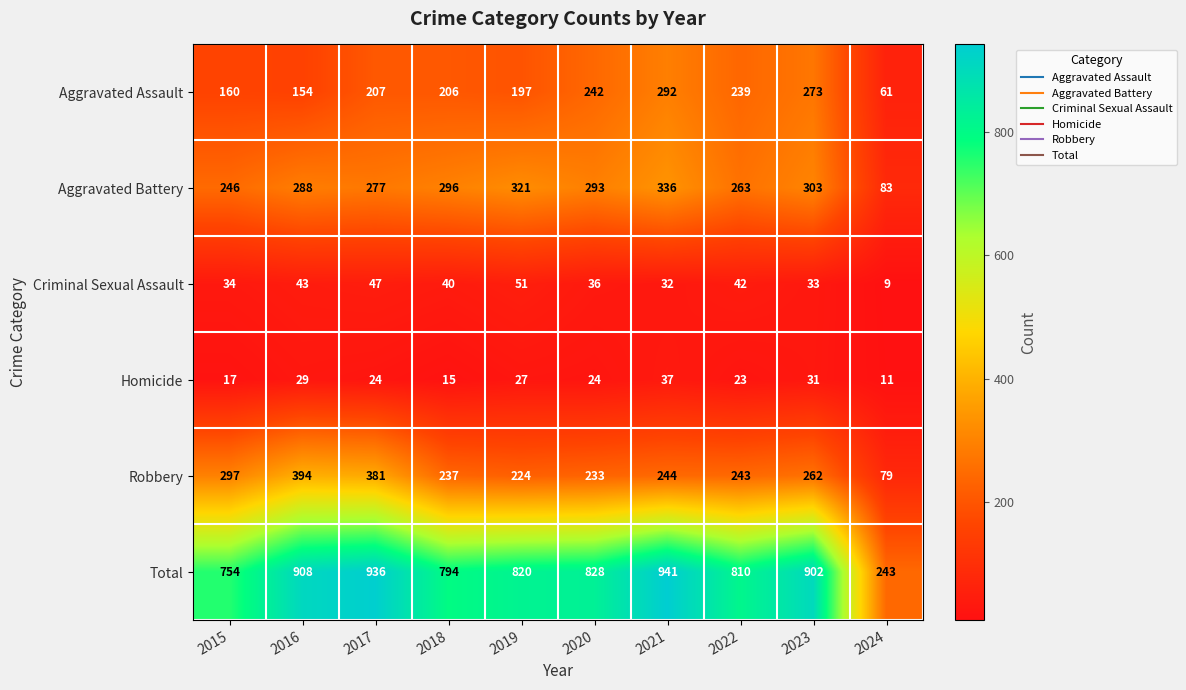

Which series has the largest total across all categories?

Total